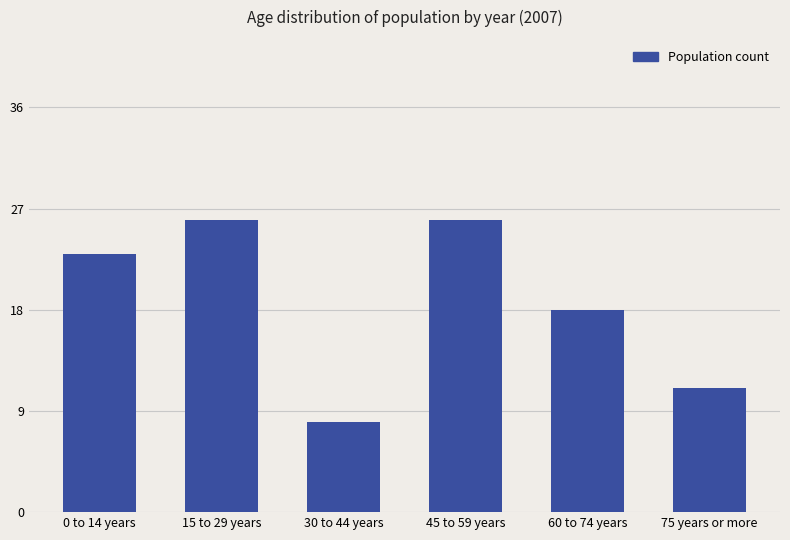

What is the maximum value shown in the chart?

26